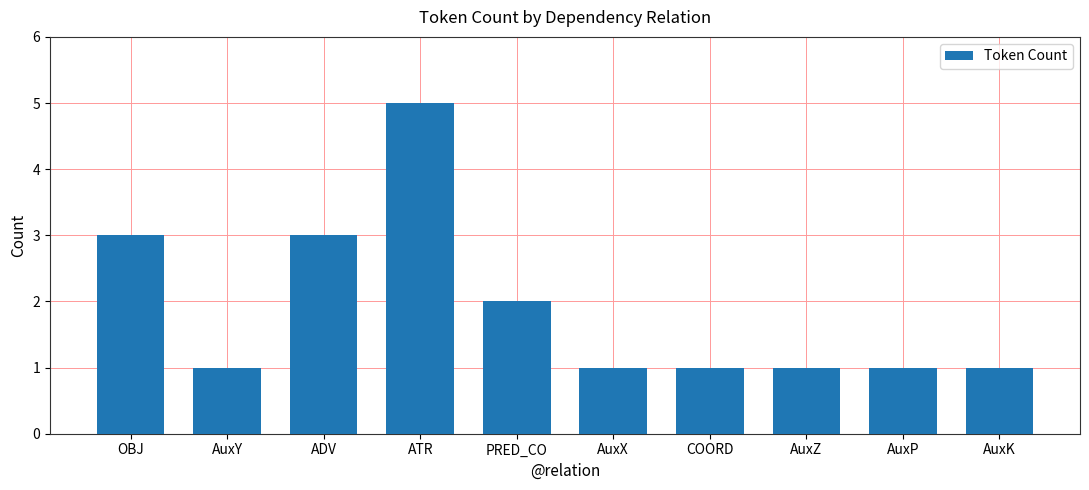

How many categories are shown in the chart?

10